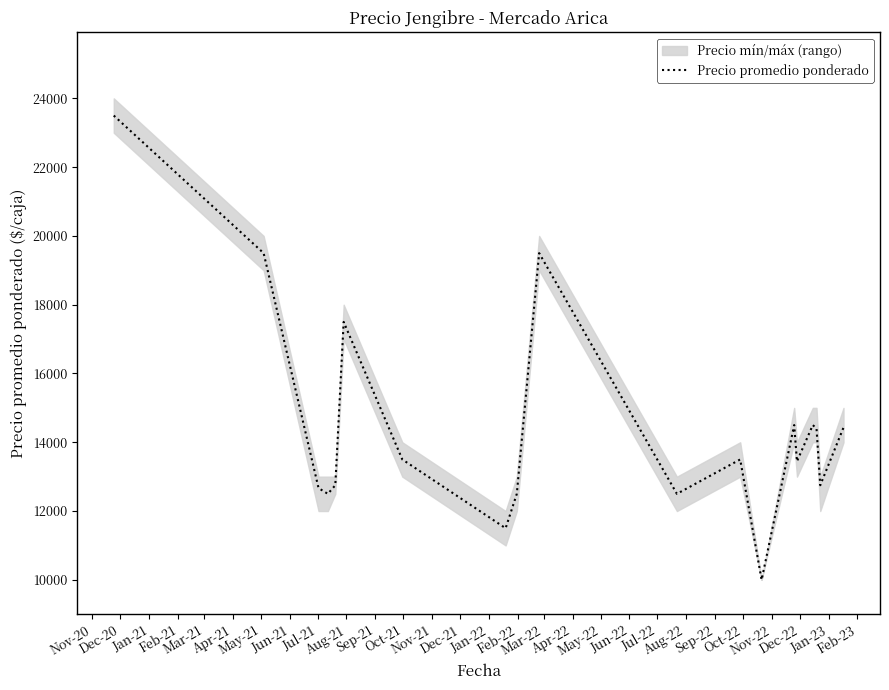

Which has a higher value, Jan-22 or Oct-21?

Oct-21